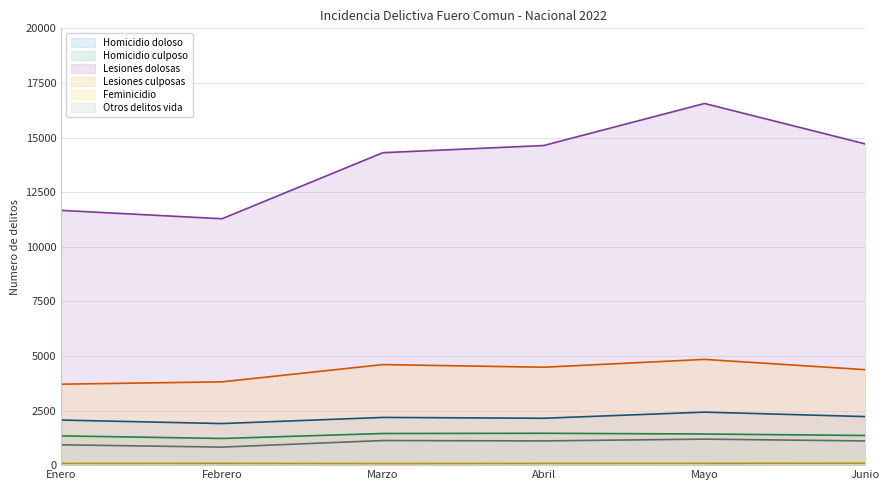

Rank the series at Mayo from highest to lowest value.

Lesiones dolosas, Lesiones culposas, Homicidio doloso, Homicidio culposo, Otros delitos vida, Feminicidio